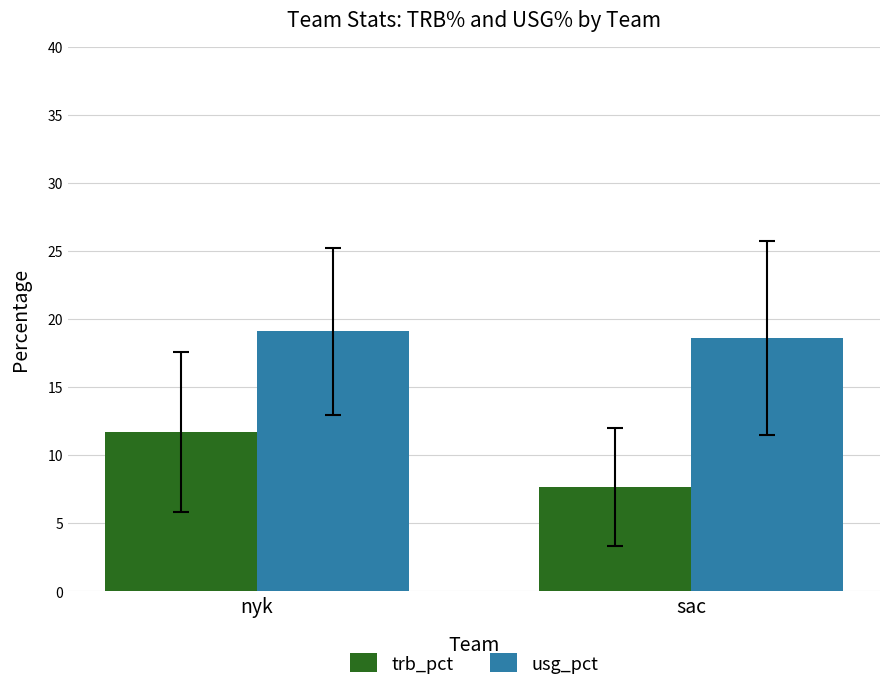

Rank the series by their average value, from lowest to highest.

trb_pct, usg_pct